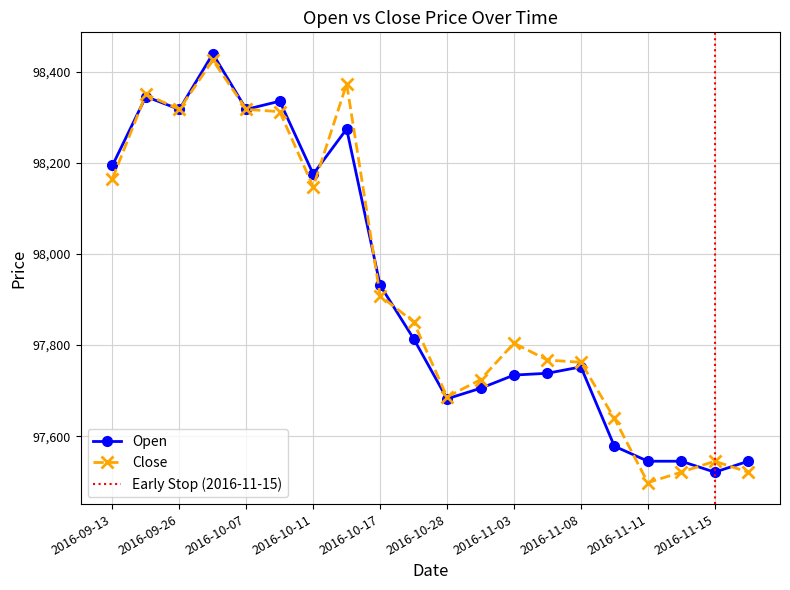

How many values in the Close series are below 97851?

10